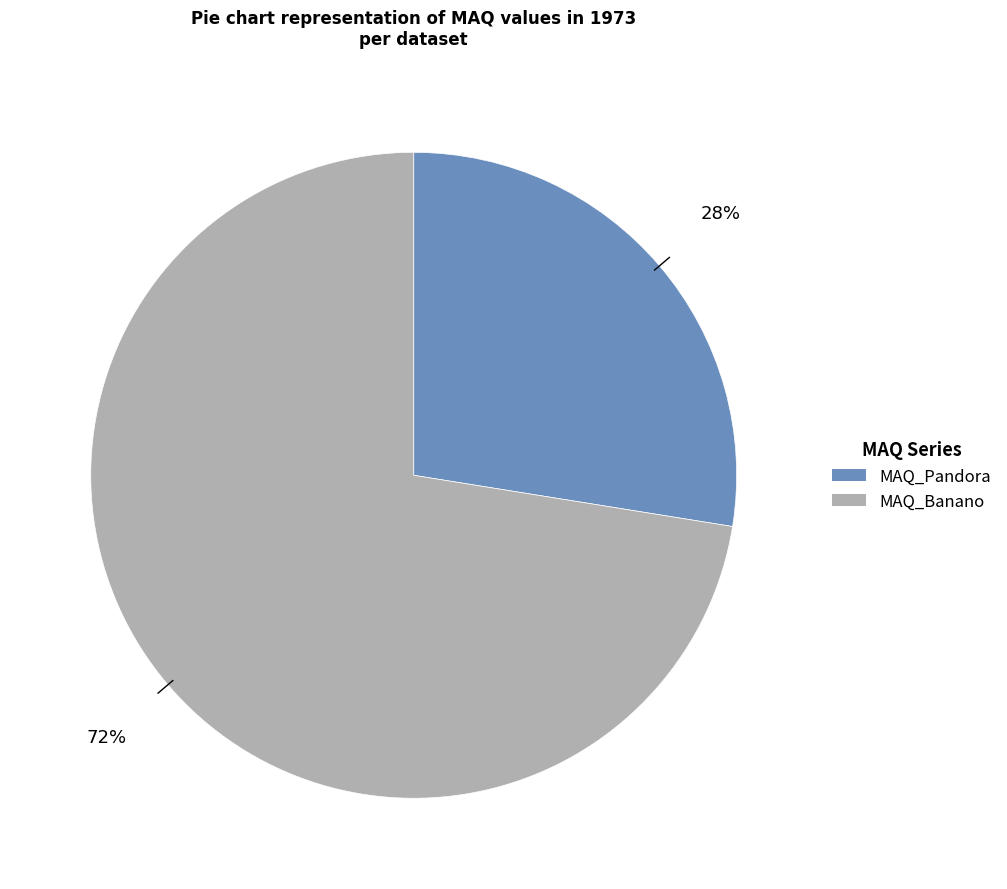

Do MAQ_Banano and MAQ_Pandora together represent more than half of the pie?

Yes